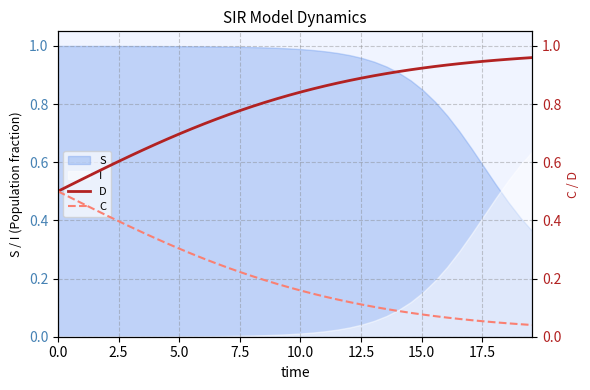

What is the average value of the D series?

0.8